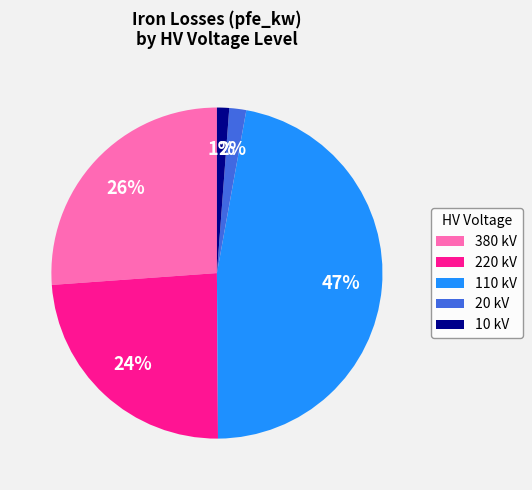

To the nearest percent, what is the combined percentage of 20 kV and 220 kV?

26%